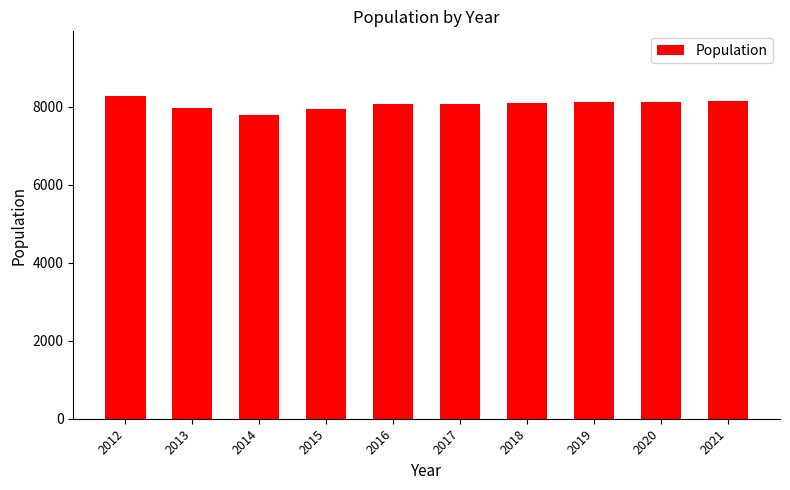

Are the bars grouped side by side (vs. stacked)?

No